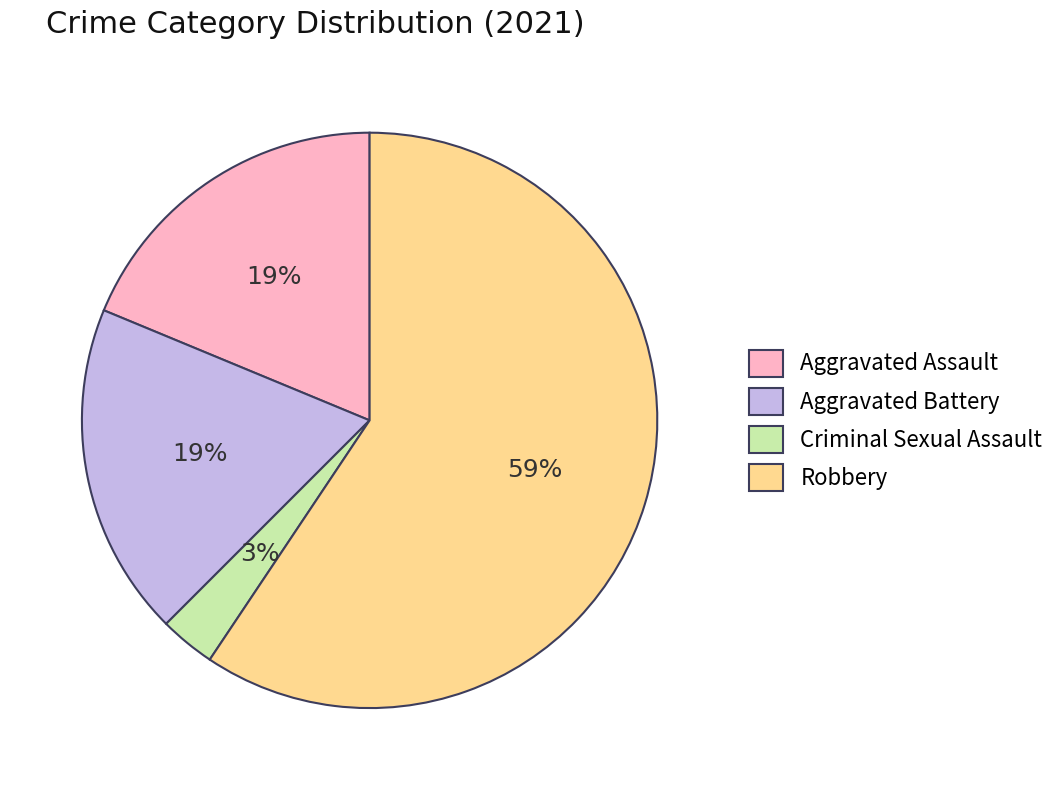

To the nearest percent, what is the difference between the Criminal Sexual Assault and Aggravated Assault slice percentages?

16%